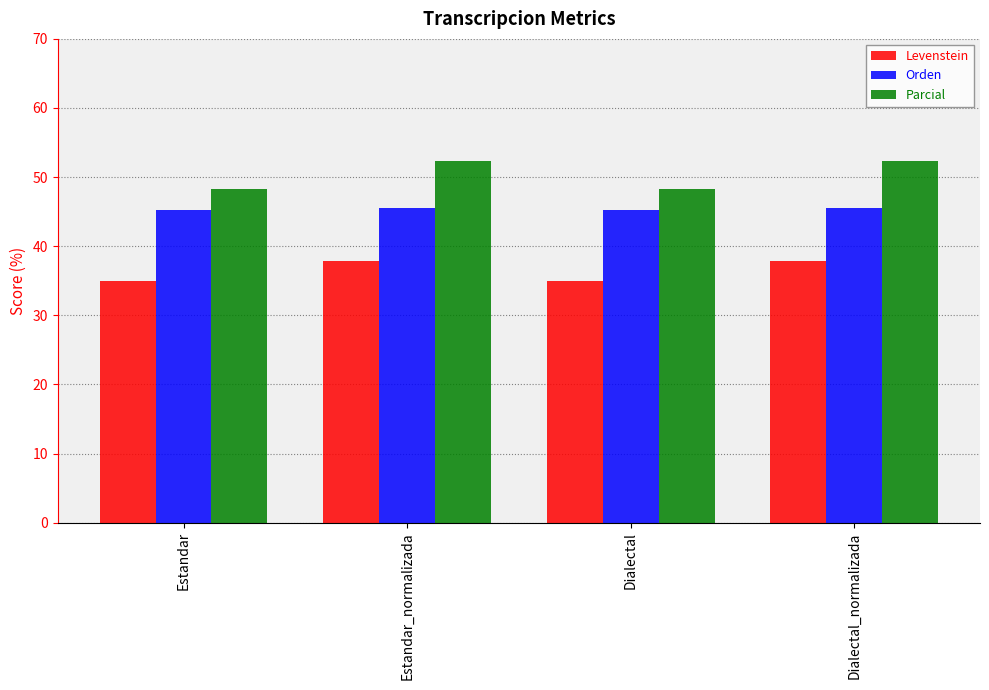

What is the difference between the second highest and minimum values in the Levenstein series?

2.9